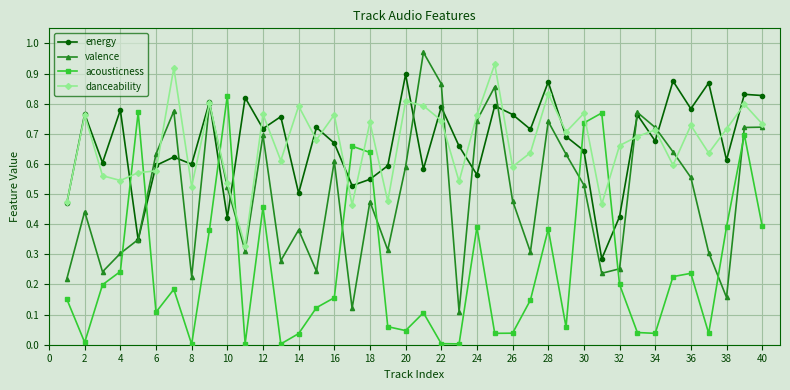

What is the sum of all acousticness values?

10.0